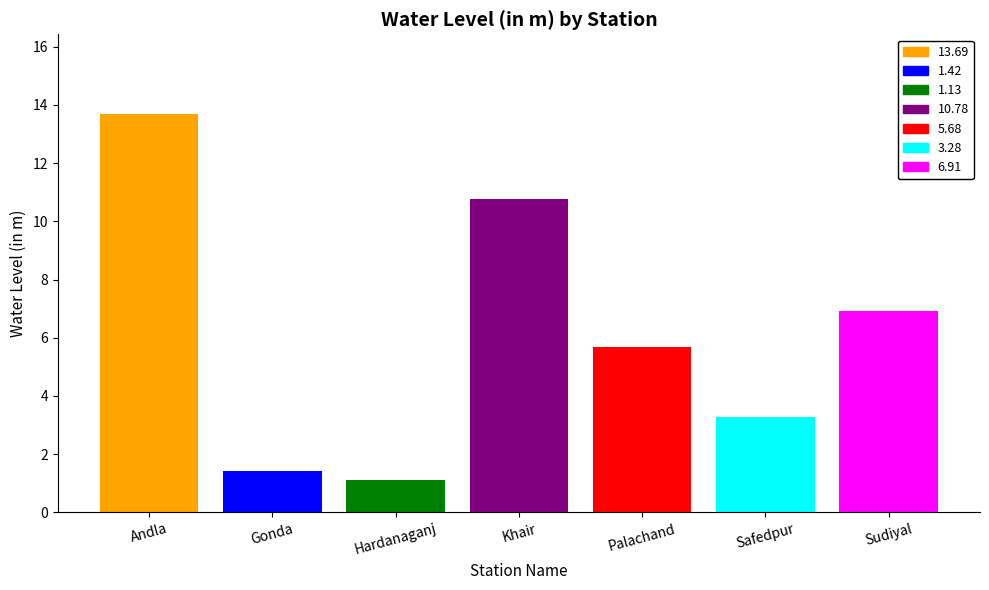

Which series has the largest range (max minus min)?

13.69